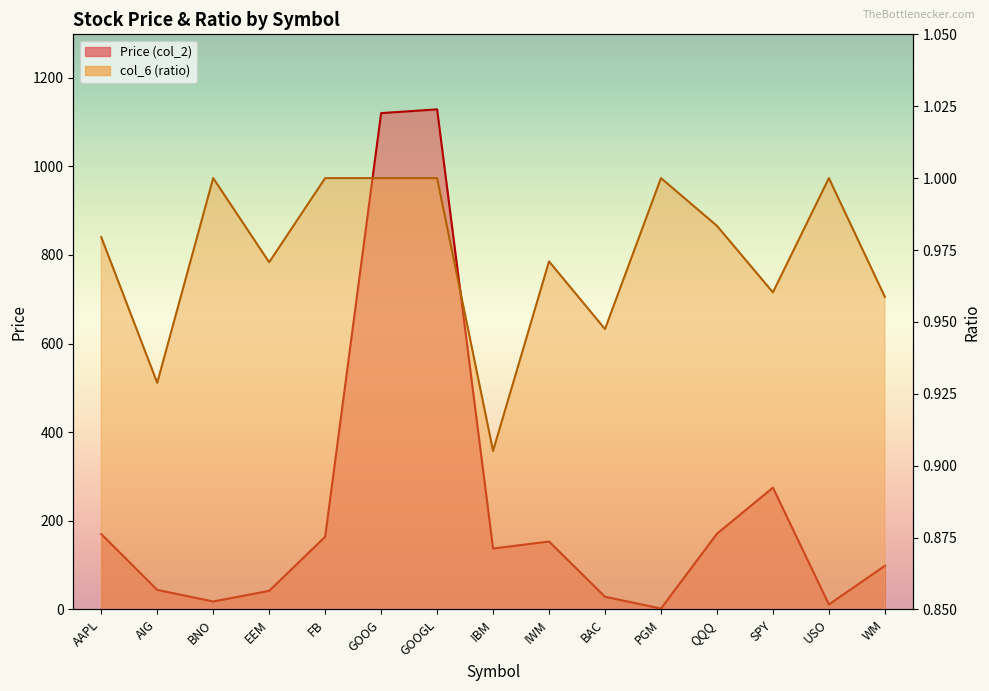

Is the value of col_6 (ratio) at QQQ greater than the value of Price (col_2) at BAC?

No